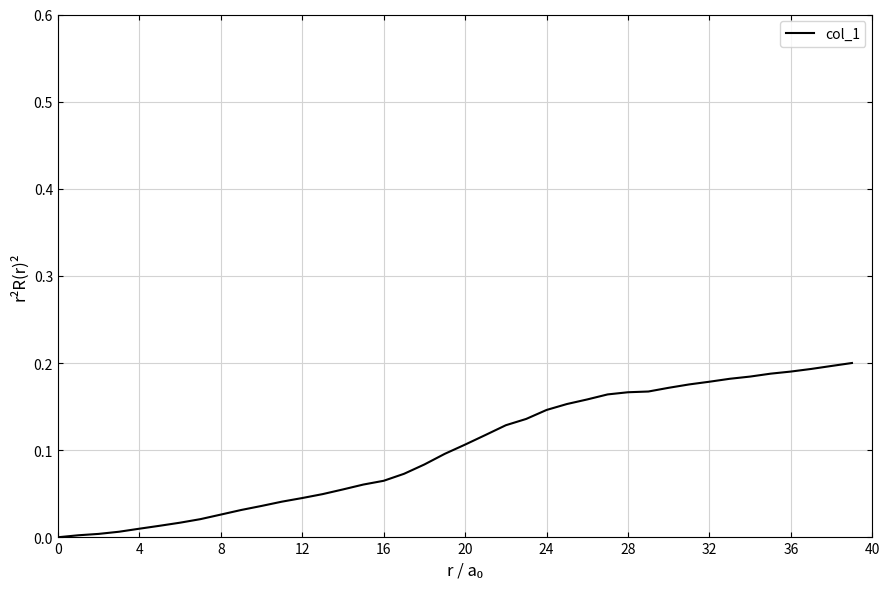

Count the number of data series in this chart.

1